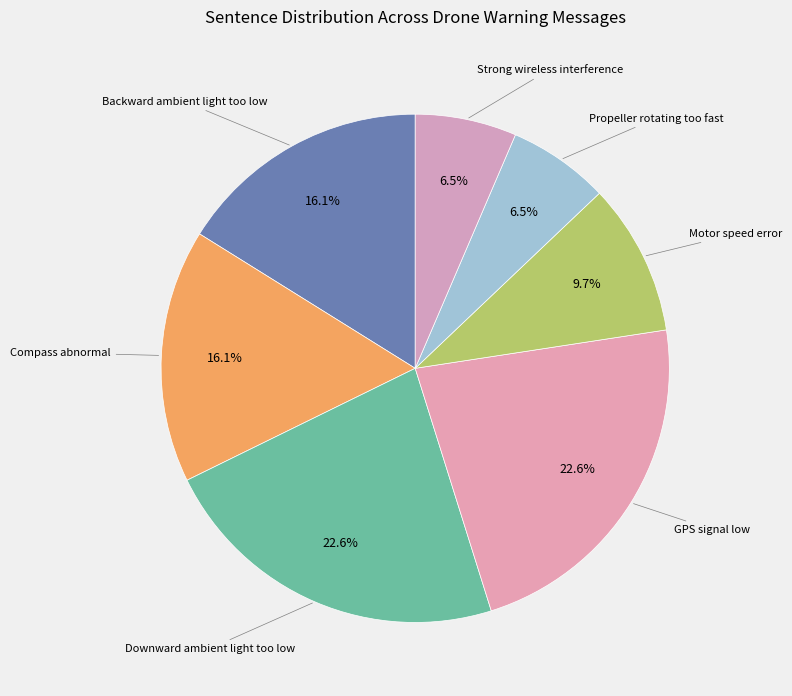

What is the largest slice in the pie chart?

Downward ambient light too low